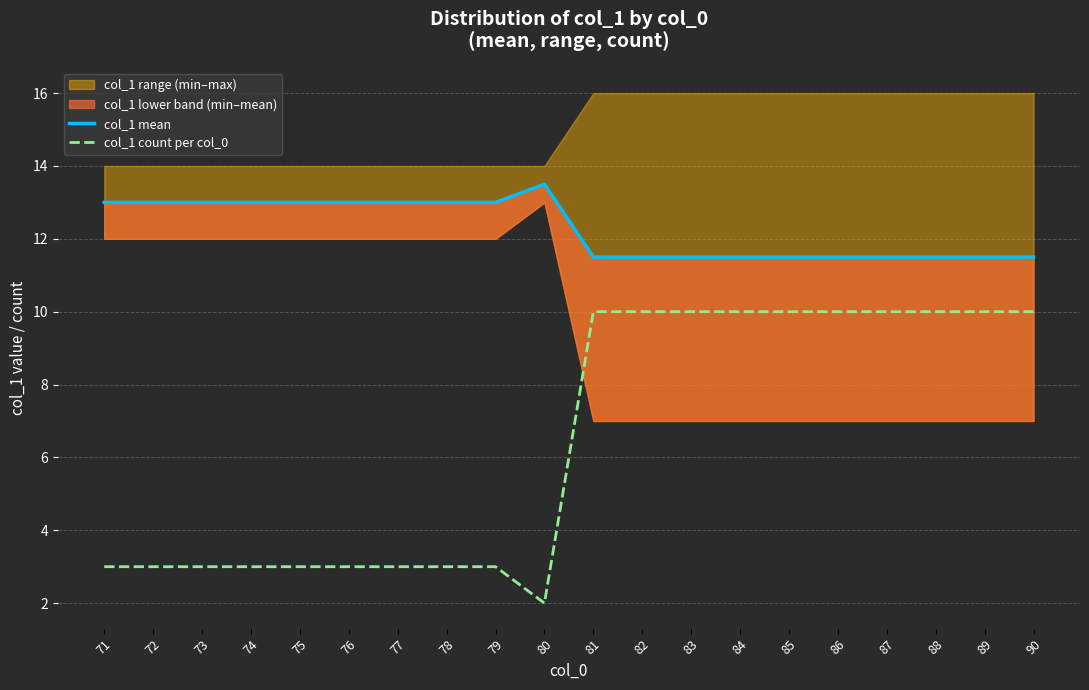

Between 79 and 73, which is larger?

79